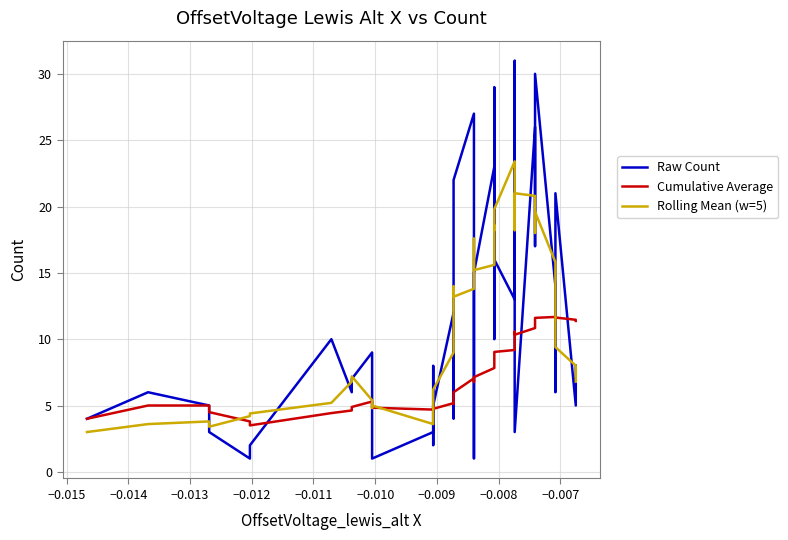

What is the sum of all Raw Count values?

455.0